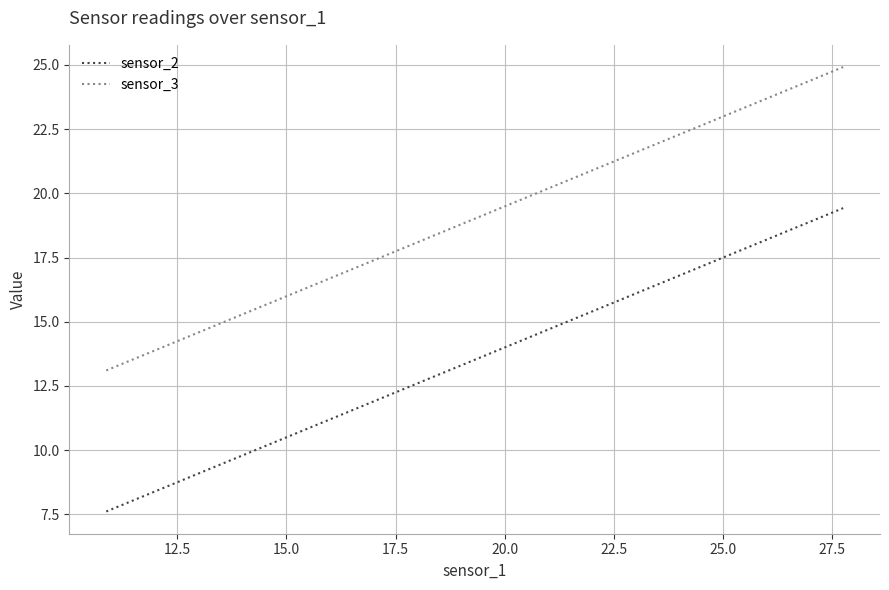

Which series has the largest total across all categories?

sensor_3